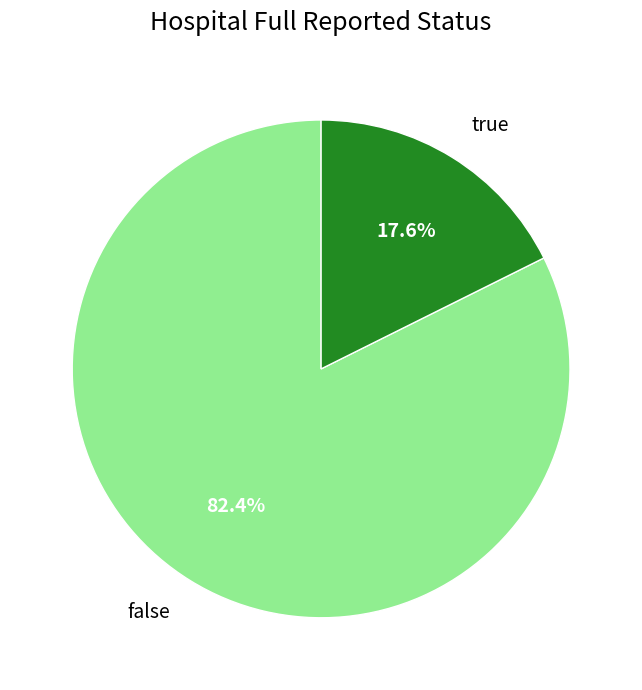

Which category has the smallest portion of the pie?

true